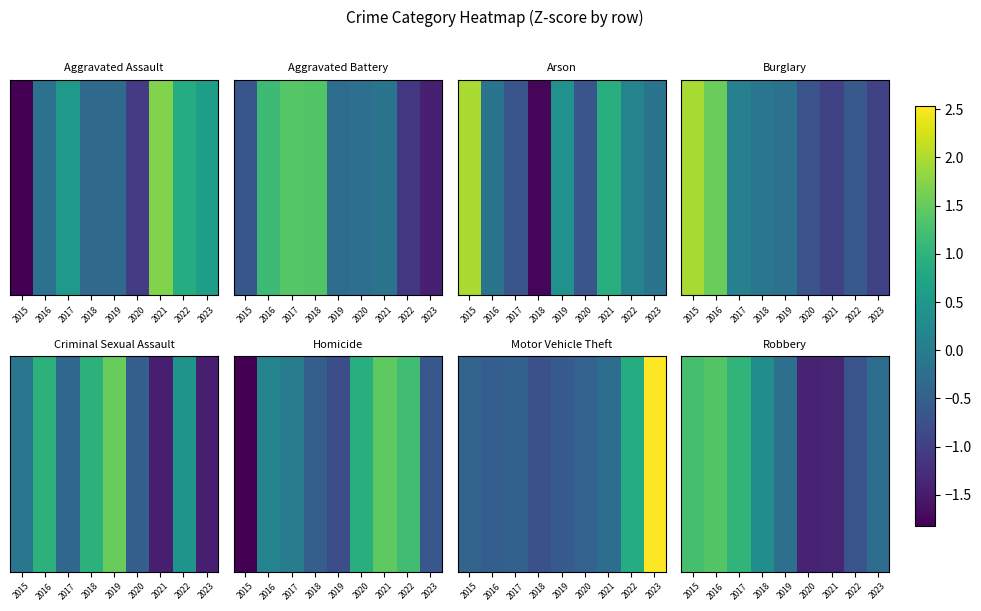

Between 2021 and 2015, which is larger?

2015